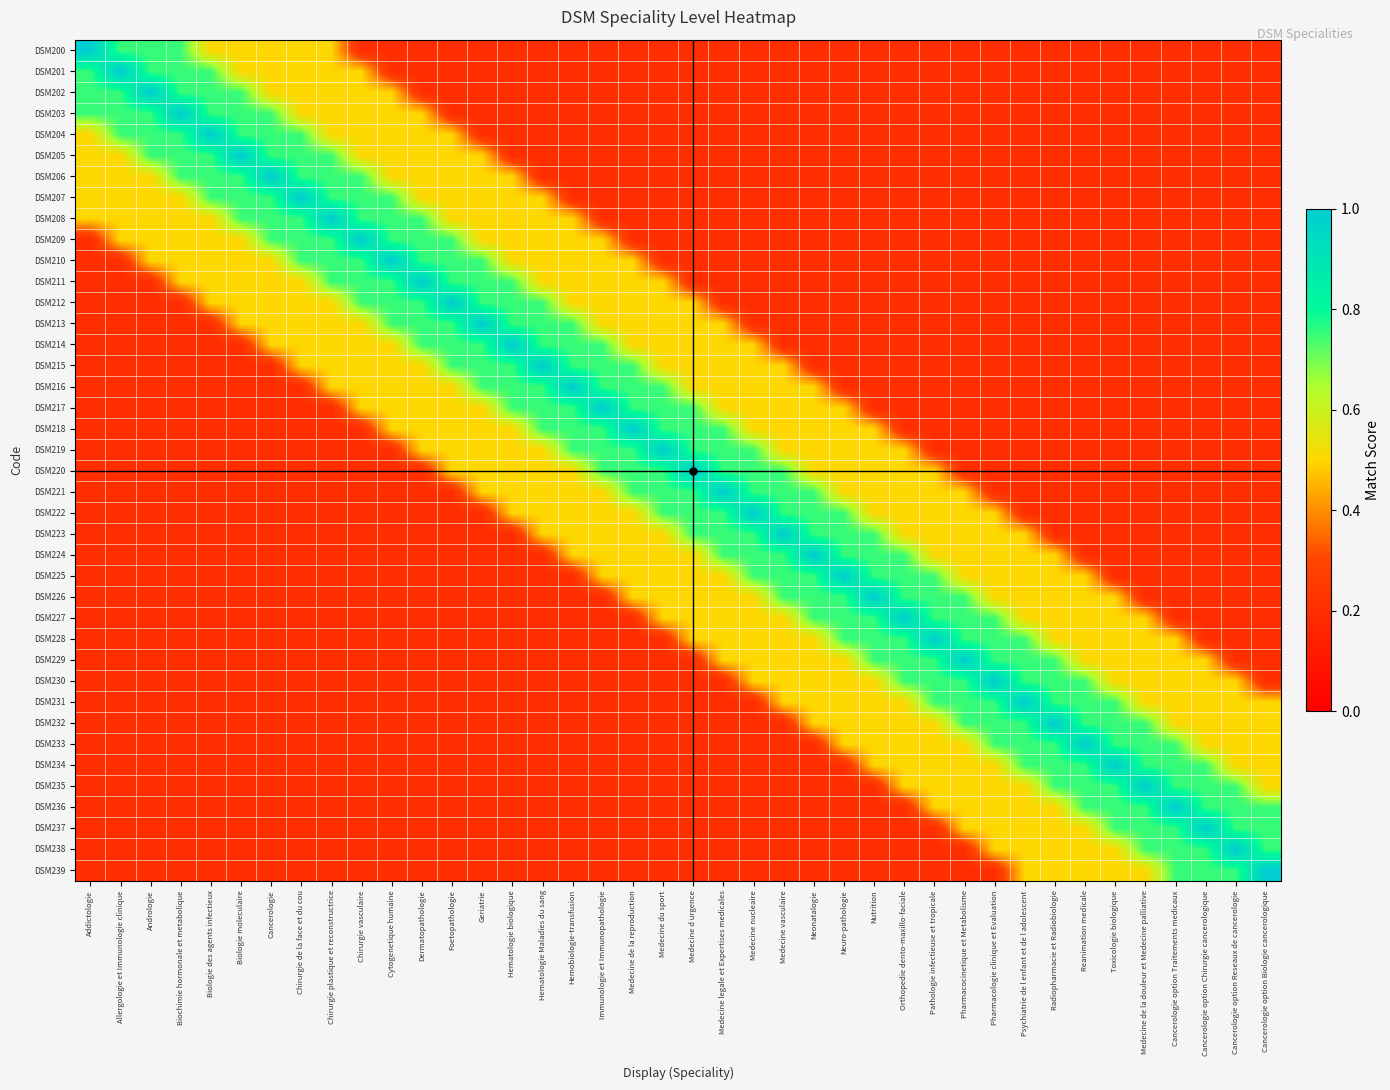

Reading left to right, transcribe all the data shown in this chart.

DSM200: Addictologie=1.0	Allergologie et Immunologie clinique=0.8	Andrologie=0.8	Biochimie hormonale et metabolique=0.8	Biologie des agents infectieux=0.5	Biologie moleculaire=0.5	Cancerologie=0.5	Chirurgie de la face et du cou=0.5	Chirurgie plastique et reconstructrice=0.5	Chirurgie vasculaire=0.2	Cytogenetique humaine=0.2	Dermatopathologie=0.2	Foetopathologie=0.2	Geriatrie=0.2	Hematologie biologique=0.2	Hematologie Maladies du sang=0.2	Hemobiologie-transfusion=0.2	Immunologie et Immunopathologie=0.2	Medecine de la reproduction=0.2	Medecine du sport=0.2	Medecine d urgence=0.2	Medecine legale et Expertises medicales=0.2	Medecine nucleaire=0.2	Medecine vasculaire=0.2	Neonatalogie=0.2	Neuro-pathologie=0.2	Nutrition=0.2	Orthopedie dento-maxillo-faciale=0.2	Pathologie infectieuse et tropicale=0.2	Pharmacocinetique et Metabolisme=0.2	Pharmacologie clinique et Evaluation=0.2	Psychiatrie de l enfant et de l adolescent=0.2	Radiopharmacie et Radiobiologie=0.2	Reanimation medicale=0.2	Toxicologie biologique=0.2	Medecine de la douleur et Medecine palliative=0.2	Cancerologie option Traitements medicaux=0.2	Cancerologie option Chirurgie cancerologique=0.2	Cancerologie option Reseaux de cancerologie=0.2	Cancerologie option Biologie cancerologique=0.2
DSM201: Addictologie=0.8	Allergologie et Immunologie clinique=1.0	Andrologie=0.8	Biochimie hormonale et metabolique=0.8	Biologie des agents infectieux=0.8	Biologie moleculaire=0.5	Cancerologie=0.5	Chirurgie de la face et du cou=0.5	Chirurgie plastique et reconstructrice=0.5	Chirurgie vasculaire=0.5	Cytogenetique humaine=0.2	Dermatopathologie=0.2	Foetopathologie=0.2	Geriatrie=0.2	Hematologie biologique=0.2	Hematologie Maladies du sang=0.2	Hemobiologie-transfusion=0.2	Immunologie et Immunopathologie=0.2	Medecine de la reproduction=0.2	Medecine du sport=0.2	Medecine d urgence=0.2	Medecine legale et Expertises medicales=0.2	Medecine nucleaire=0.2	Medecine vasculaire=0.2	Neonatalogie=0.2	Neuro-pathologie=0.2	Nutrition=0.2	Orthopedie dento-maxillo-faciale=0.2	Pathologie infectieuse et tropicale=0.2	Pharmacocinetique et Metabolisme=0.2	Pharmacologie clinique et Evaluation=0.2	Psychiatrie de l enfant et de l adolescent=0.2	Radiopharmacie et Radiobiologie=0.2	Reanimation medicale=0.2	Toxicologie biologique=0.2	Medecine de la douleur et Medecine palliative=0.2	Cancerologie option Traitements medicaux=0.2	Cancerologie option Chirurgie cancerologique=0.2	Cancerologie option Reseaux de cancerologie=0.2	Cancerologie option Biologie cancerologique=0.2
DSM202: Addictologie=0.8	Allergologie et Immunologie clinique=0.8	Andrologie=1.0	Biochimie hormonale et metabolique=0.8	Biologie des agents infectieux=0.8	Biologie moleculaire=0.8	Cancerologie=0.5	Chirurgie de la face et du cou=0.5	Chirurgie plastique et reconstructrice=0.5	Chirurgie vasculaire=0.5	Cytogenetique humaine=0.5	Dermatopathologie=0.2	Foetopathologie=0.2	Geriatrie=0.2	Hematologie biologique=0.2	Hematologie Maladies du sang=0.2	Hemobiologie-transfusion=0.2	Immunologie et Immunopathologie=0.2	Medecine de la reproduction=0.2	Medecine du sport=0.2	Medecine d urgence=0.2	Medecine legale et Expertises medicales=0.2	Medecine nucleaire=0.2	Medecine vasculaire=0.2	Neonatalogie=0.2	Neuro-pathologie=0.2	Nutrition=0.2	Orthopedie dento-maxillo-faciale=0.2	Pathologie infectieuse et tropicale=0.2	Pharmacocinetique et Metabolisme=0.2	Pharmacologie clinique et Evaluation=0.2	Psychiatrie de l enfant et de l adolescent=0.2	Radiopharmacie et Radiobiologie=0.2	Reanimation medicale=0.2	Toxicologie biologique=0.2	Medecine de la douleur et Medecine palliative=0.2	Cancerologie option Traitements medicaux=0.2	Cancerologie option Chirurgie cancerologique=0.2	Cancerologie option Reseaux de cancerologie=0.2	Cancerologie option Biologie cancerologique=0.2
DSM203: Addictologie=0.8	Allergologie et Immunologie clinique=0.8	Andrologie=0.8	Biochimie hormonale et metabolique=1.0	Biologie des agents infectieux=0.8	Biologie moleculaire=0.8	Cancerologie=0.8	Chirurgie de la face et du cou=0.5	Chirurgie plastique et reconstructrice=0.5	Chirurgie vasculaire=0.5	Cytogenetique humaine=0.5	Dermatopathologie=0.5	Foetopathologie=0.2	Geriatrie=0.2	Hematologie biologique=0.2	Hematologie Maladies du sang=0.2	Hemobiologie-transfusion=0.2	Immunologie et Immunopathologie=0.2	Medecine de la reproduction=0.2	Medecine du sport=0.2	Medecine d urgence=0.2	Medecine legale et Expertises medicales=0.2	Medecine nucleaire=0.2	Medecine vasculaire=0.2	Neonatalogie=0.2	Neuro-pathologie=0.2	Nutrition=0.2	Orthopedie dento-maxillo-faciale=0.2	Pathologie infectieuse et tropicale=0.2	Pharmacocinetique et Metabolisme=0.2	Pharmacologie clinique et Evaluation=0.2	Psychiatrie de l enfant et de l adolescent=0.2	Radiopharmacie et Radiobiologie=0.2	Reanimation medicale=0.2	Toxicologie biologique=0.2	Medecine de la douleur et Medecine palliative=0.2	Cancerologie option Traitements medicaux=0.2	Cancerologie option Chirurgie cancerologique=0.2	Cancerologie option Reseaux de cancerologie=0.2	Cancerologie option Biologie cancerologique=0.2
DSM204: Addictologie=0.5	Allergologie et Immunologie clinique=0.8	Andrologie=0.8	Biochimie hormonale et metabolique=0.8	Biologie des agents infectieux=1.0	Biologie moleculaire=0.8	Cancerologie=0.8	Chirurgie de la face et du cou=0.8	Chirurgie plastique et reconstructrice=0.5	Chirurgie vasculaire=0.5	Cytogenetique humaine=0.5	Dermatopathologie=0.5	Foetopathologie=0.5	Geriatrie=0.2	Hematologie biologique=0.2	Hematologie Maladies du sang=0.2	Hemobiologie-transfusion=0.2	Immunologie et Immunopathologie=0.2	Medecine de la reproduction=0.2	Medecine du sport=0.2	Medecine d urgence=0.2	Medecine legale et Expertises medicales=0.2	Medecine nucleaire=0.2	Medecine vasculaire=0.2	Neonatalogie=0.2	Neuro-pathologie=0.2	Nutrition=0.2	Orthopedie dento-maxillo-faciale=0.2	Pathologie infectieuse et tropicale=0.2	Pharmacocinetique et Metabolisme=0.2	Pharmacologie clinique et Evaluation=0.2	Psychiatrie de l enfant et de l adolescent=0.2	Radiopharmacie et Radiobiologie=0.2	Reanimation medicale=0.2	Toxicologie biologique=0.2	Medecine de la douleur et Medecine palliative=0.2	Cancerologie option Traitements medicaux=0.2	Cancerologie option Chirurgie cancerologique=0.2	Cancerologie option Reseaux de cancerologie=0.2	Cancerologie option Biologie cancerologique=0.2
DSM205: Addictologie=0.5	Allergologie et Immunologie clinique=0.5	Andrologie=0.8	Biochimie hormonale et metabolique=0.8	Biologie des agents infectieux=0.8	Biologie moleculaire=1.0	Cancerologie=0.8	Chirurgie de la face et du cou=0.8	Chirurgie plastique et reconstructrice=0.8	Chirurgie vasculaire=0.5	Cytogenetique humaine=0.5	Dermatopathologie=0.5	Foetopathologie=0.5	Geriatrie=0.5	Hematologie biologique=0.2	Hematologie Maladies du sang=0.2	Hemobiologie-transfusion=0.2	Immunologie et Immunopathologie=0.2	Medecine de la reproduction=0.2	Medecine du sport=0.2	Medecine d urgence=0.2	Medecine legale et Expertises medicales=0.2	Medecine nucleaire=0.2	Medecine vasculaire=0.2	Neonatalogie=0.2	Neuro-pathologie=0.2	Nutrition=0.2	Orthopedie dento-maxillo-faciale=0.2	Pathologie infectieuse et tropicale=0.2	Pharmacocinetique et Metabolisme=0.2	Pharmacologie clinique et Evaluation=0.2	Psychiatrie de l enfant et de l adolescent=0.2	Radiopharmacie et Radiobiologie=0.2	Reanimation medicale=0.2	Toxicologie biologique=0.2	Medecine de la douleur et Medecine palliative=0.2	Cancerologie option Traitements medicaux=0.2	Cancerologie option Chirurgie cancerologique=0.2	Cancerologie option Reseaux de cancerologie=0.2	Cancerologie option Biologie cancerologique=0.2
DSM206: Addictologie=0.5	Allergologie et Immunologie clinique=0.5	Andrologie=0.5	Biochimie hormonale et metabolique=0.8	Biologie des agents infectieux=0.8	Biologie moleculaire=0.8	Cancerologie=1.0	Chirurgie de la face et du cou=0.8	Chirurgie plastique et reconstructrice=0.8	Chirurgie vasculaire=0.8	Cytogenetique humaine=0.5	Dermatopathologie=0.5	Foetopathologie=0.5	Geriatrie=0.5	Hematologie biologique=0.5	Hematologie Maladies du sang=0.2	Hemobiologie-transfusion=0.2	Immunologie et Immunopathologie=0.2	Medecine de la reproduction=0.2	Medecine du sport=0.2	Medecine d urgence=0.2	Medecine legale et Expertises medicales=0.2	Medecine nucleaire=0.2	Medecine vasculaire=0.2	Neonatalogie=0.2	Neuro-pathologie=0.2	Nutrition=0.2	Orthopedie dento-maxillo-faciale=0.2	Pathologie infectieuse et tropicale=0.2	Pharmacocinetique et Metabolisme=0.2	Pharmacologie clinique et Evaluation=0.2	Psychiatrie de l enfant et de l adolescent=0.2	Radiopharmacie et Radiobiologie=0.2	Reanimation medicale=0.2	Toxicologie biologique=0.2	Medecine de la douleur et Medecine palliative=0.2	Cancerologie option Traitements medicaux=0.2	Cancerologie option Chirurgie cancerologique=0.2	Cancerologie option Reseaux de cancerologie=0.2	Cancerologie option Biologie cancerologique=0.2
DSM207: Addictologie=0.5	Allergologie et Immunologie clinique=0.5	Andrologie=0.5	Biochimie hormonale et metabolique=0.5	Biologie des agents infectieux=0.8	Biologie moleculaire=0.8	Cancerologie=0.8	Chirurgie de la face et du cou=1.0	Chirurgie plastique et reconstructrice=0.8	Chirurgie vasculaire=0.8	Cytogenetique humaine=0.8	Dermatopathologie=0.5	Foetopathologie=0.5	Geriatrie=0.5	Hematologie biologique=0.5	Hematologie Maladies du sang=0.5	Hemobiologie-transfusion=0.2	Immunologie et Immunopathologie=0.2	Medecine de la reproduction=0.2	Medecine du sport=0.2	Medecine d urgence=0.2	Medecine legale et Expertises medicales=0.2	Medecine nucleaire=0.2	Medecine vasculaire=0.2	Neonatalogie=0.2	Neuro-pathologie=0.2	Nutrition=0.2	Orthopedie dento-maxillo-faciale=0.2	Pathologie infectieuse et tropicale=0.2	Pharmacocinetique et Metabolisme=0.2	Pharmacologie clinique et Evaluation=0.2	Psychiatrie de l enfant et de l adolescent=0.2	Radiopharmacie et Radiobiologie=0.2	Reanimation medicale=0.2	Toxicologie biologique=0.2	Medecine de la douleur et Medecine palliative=0.2	Cancerologie option Traitements medicaux=0.2	Cancerologie option Chirurgie cancerologique=0.2	Cancerologie option Reseaux de cancerologie=0.2	Cancerologie option Biologie cancerologique=0.2
DSM208: Addictologie=0.5	Allergologie et Immunologie clinique=0.5	Andrologie=0.5	Biochimie hormonale et metabolique=0.5	Biologie des agents infectieux=0.5	Biologie moleculaire=0.8	Cancerologie=0.8	Chirurgie de la face et du cou=0.8	Chirurgie plastique et reconstructrice=1.0	Chirurgie vasculaire=0.8	Cytogenetique humaine=0.8	Dermatopathologie=0.8	Foetopathologie=0.5	Geriatrie=0.5	Hematologie biologique=0.5	Hematologie Maladies du sang=0.5	Hemobiologie-transfusion=0.5	Immunologie et Immunopathologie=0.2	Medecine de la reproduction=0.2	Medecine du sport=0.2	Medecine d urgence=0.2	Medecine legale et Expertises medicales=0.2	Medecine nucleaire=0.2	Medecine vasculaire=0.2	Neonatalogie=0.2	Neuro-pathologie=0.2	Nutrition=0.2	Orthopedie dento-maxillo-faciale=0.2	Pathologie infectieuse et tropicale=0.2	Pharmacocinetique et Metabolisme=0.2	Pharmacologie clinique et Evaluation=0.2	Psychiatrie de l enfant et de l adolescent=0.2	Radiopharmacie et Radiobiologie=0.2	Reanimation medicale=0.2	Toxicologie biologique=0.2	Medecine de la douleur et Medecine palliative=0.2	Cancerologie option Traitements medicaux=0.2	Cancerologie option Chirurgie cancerologique=0.2	Cancerologie option Reseaux de cancerologie=0.2	Cancerologie option Biologie cancerologique=0.2
DSM209: Addictologie=0.2	Allergologie et Immunologie clinique=0.5	Andrologie=0.5	Biochimie hormonale et metabolique=0.5	Biologie des agents infectieux=0.5	Biologie moleculaire=0.5	Cancerologie=0.8	Chirurgie de la face et du cou=0.8	Chirurgie plastique et reconstructrice=0.8	Chirurgie vasculaire=1.0	Cytogenetique humaine=0.8	Dermatopathologie=0.8	Foetopathologie=0.8	Geriatrie=0.5	Hematologie biologique=0.5	Hematologie Maladies du sang=0.5	Hemobiologie-transfusion=0.5	Immunologie et Immunopathologie=0.5	Medecine de la reproduction=0.2	Medecine du sport=0.2	Medecine d urgence=0.2	Medecine legale et Expertises medicales=0.2	Medecine nucleaire=0.2	Medecine vasculaire=0.2	Neonatalogie=0.2	Neuro-pathologie=0.2	Nutrition=0.2	Orthopedie dento-maxillo-faciale=0.2	Pathologie infectieuse et tropicale=0.2	Pharmacocinetique et Metabolisme=0.2	Pharmacologie clinique et Evaluation=0.2	Psychiatrie de l enfant et de l adolescent=0.2	Radiopharmacie et Radiobiologie=0.2	Reanimation medicale=0.2	Toxicologie biologique=0.2	Medecine de la douleur et Medecine palliative=0.2	Cancerologie option Traitements medicaux=0.2	Cancerologie option Chirurgie cancerologique=0.2	Cancerologie option Reseaux de cancerologie=0.2	Cancerologie option Biologie cancerologique=0.2
DSM210: Addictologie=0.2	Allergologie et Immunologie clinique=0.2	Andrologie=0.5	Biochimie hormonale et metabolique=0.5	Biologie des agents infectieux=0.5	Biologie moleculaire=0.5	Cancerologie=0.5	Chirurgie de la face et du cou=0.8	Chirurgie plastique et reconstructrice=0.8	Chirurgie vasculaire=0.8	Cytogenetique humaine=1.0	Dermatopathologie=0.8	Foetopathologie=0.8	Geriatrie=0.8	Hematologie biologique=0.5	Hematologie Maladies du sang=0.5	Hemobiologie-transfusion=0.5	Immunologie et Immunopathologie=0.5	Medecine de la reproduction=0.5	Medecine du sport=0.2	Medecine d urgence=0.2	Medecine legale et Expertises medicales=0.2	Medecine nucleaire=0.2	Medecine vasculaire=0.2	Neonatalogie=0.2	Neuro-pathologie=0.2	Nutrition=0.2	Orthopedie dento-maxillo-faciale=0.2	Pathologie infectieuse et tropicale=0.2	Pharmacocinetique et Metabolisme=0.2	Pharmacologie clinique et Evaluation=0.2	Psychiatrie de l enfant et de l adolescent=0.2	Radiopharmacie et Radiobiologie=0.2	Reanimation medicale=0.2	Toxicologie biologique=0.2	Medecine de la douleur et Medecine palliative=0.2	Cancerologie option Traitements medicaux=0.2	Cancerologie option Chirurgie cancerologique=0.2	Cancerologie option Reseaux de cancerologie=0.2	Cancerologie option Biologie cancerologique=0.2
DSM211: Addictologie=0.2	Allergologie et Immunologie clinique=0.2	Andrologie=0.2	Biochimie hormonale et metabolique=0.5	Biologie des agents infectieux=0.5	Biologie moleculaire=0.5	Cancerologie=0.5	Chirurgie de la face et du cou=0.5	Chirurgie plastique et reconstructrice=0.8	Chirurgie vasculaire=0.8	Cytogenetique humaine=0.8	Dermatopathologie=1.0	Foetopathologie=0.8	Geriatrie=0.8	Hematologie biologique=0.8	Hematologie Maladies du sang=0.5	Hemobiologie-transfusion=0.5	Immunologie et Immunopathologie=0.5	Medecine de la reproduction=0.5	Medecine du sport=0.5	Medecine d urgence=0.2	Medecine legale et Expertises medicales=0.2	Medecine nucleaire=0.2	Medecine vasculaire=0.2	Neonatalogie=0.2	Neuro-pathologie=0.2	Nutrition=0.2	Orthopedie dento-maxillo-faciale=0.2	Pathologie infectieuse et tropicale=0.2	Pharmacocinetique et Metabolisme=0.2	Pharmacologie clinique et Evaluation=0.2	Psychiatrie de l enfant et de l adolescent=0.2	Radiopharmacie et Radiobiologie=0.2	Reanimation medicale=0.2	Toxicologie biologique=0.2	Medecine de la douleur et Medecine palliative=0.2	Cancerologie option Traitements medicaux=0.2	Cancerologie option Chirurgie cancerologique=0.2	Cancerologie option Reseaux de cancerologie=0.2	Cancerologie option Biologie cancerologique=0.2
DSM212: Addictologie=0.2	Allergologie et Immunologie clinique=0.2	Andrologie=0.2	Biochimie hormonale et metabolique=0.2	Biologie des agents infectieux=0.5	Biologie moleculaire=0.5	Cancerologie=0.5	Chirurgie de la face et du cou=0.5	Chirurgie plastique et reconstructrice=0.5	Chirurgie vasculaire=0.8	Cytogenetique humaine=0.8	Dermatopathologie=0.8	Foetopathologie=1.0	Geriatrie=0.8	Hematologie biologique=0.8	Hematologie Maladies du sang=0.8	Hemobiologie-transfusion=0.5	Immunologie et Immunopathologie=0.5	Medecine de la reproduction=0.5	Medecine du sport=0.5	Medecine d urgence=0.5	Medecine legale et Expertises medicales=0.2	Medecine nucleaire=0.2	Medecine vasculaire=0.2	Neonatalogie=0.2	Neuro-pathologie=0.2	Nutrition=0.2	Orthopedie dento-maxillo-faciale=0.2	Pathologie infectieuse et tropicale=0.2	Pharmacocinetique et Metabolisme=0.2	Pharmacologie clinique et Evaluation=0.2	Psychiatrie de l enfant et de l adolescent=0.2	Radiopharmacie et Radiobiologie=0.2	Reanimation medicale=0.2	Toxicologie biologique=0.2	Medecine de la douleur et Medecine palliative=0.2	Cancerologie option Traitements medicaux=0.2	Cancerologie option Chirurgie cancerologique=0.2	Cancerologie option Reseaux de cancerologie=0.2	Cancerologie option Biologie cancerologique=0.2
DSM213: Addictologie=0.2	Allergologie et Immunologie clinique=0.2	Andrologie=0.2	Biochimie hormonale et metabolique=0.2	Biologie des agents infectieux=0.2	Biologie moleculaire=0.5	Cancerologie=0.5	Chirurgie de la face et du cou=0.5	Chirurgie plastique et reconstructrice=0.5	Chirurgie vasculaire=0.5	Cytogenetique humaine=0.8	Dermatopathologie=0.8	Foetopathologie=0.8	Geriatrie=1.0	Hematologie biologique=0.8	Hematologie Maladies du sang=0.8	Hemobiologie-transfusion=0.8	Immunologie et Immunopathologie=0.5	Medecine de la reproduction=0.5	Medecine du sport=0.5	Medecine d urgence=0.5	Medecine legale et Expertises medicales=0.5	Medecine nucleaire=0.2	Medecine vasculaire=0.2	Neonatalogie=0.2	Neuro-pathologie=0.2	Nutrition=0.2	Orthopedie dento-maxillo-faciale=0.2	Pathologie infectieuse et tropicale=0.2	Pharmacocinetique et Metabolisme=0.2	Pharmacologie clinique et Evaluation=0.2	Psychiatrie de l enfant et de l adolescent=0.2	Radiopharmacie et Radiobiologie=0.2	Reanimation medicale=0.2	Toxicologie biologique=0.2	Medecine de la douleur et Medecine palliative=0.2	Cancerologie option Traitements medicaux=0.2	Cancerologie option Chirurgie cancerologique=0.2	Cancerologie option Reseaux de cancerologie=0.2	Cancerologie option Biologie cancerologique=0.2
DSM214: Addictologie=0.2	Allergologie et Immunologie clinique=0.2	Andrologie=0.2	Biochimie hormonale et metabolique=0.2	Biologie des agents infectieux=0.2	Biologie moleculaire=0.2	Cancerologie=0.5	Chirurgie de la face et du cou=0.5	Chirurgie plastique et reconstructrice=0.5	Chirurgie vasculaire=0.5	Cytogenetique humaine=0.5	Dermatopathologie=0.8	Foetopathologie=0.8	Geriatrie=0.8	Hematologie biologique=1.0	Hematologie Maladies du sang=0.8	Hemobiologie-transfusion=0.8	Immunologie et Immunopathologie=0.8	Medecine de la reproduction=0.5	Medecine du sport=0.5	Medecine d urgence=0.5	Medecine legale et Expertises medicales=0.5	Medecine nucleaire=0.5	Medecine vasculaire=0.2	Neonatalogie=0.2	Neuro-pathologie=0.2	Nutrition=0.2	Orthopedie dento-maxillo-faciale=0.2	Pathologie infectieuse et tropicale=0.2	Pharmacocinetique et Metabolisme=0.2	Pharmacologie clinique et Evaluation=0.2	Psychiatrie de l enfant et de l adolescent=0.2	Radiopharmacie et Radiobiologie=0.2	Reanimation medicale=0.2	Toxicologie biologique=0.2	Medecine de la douleur et Medecine palliative=0.2	Cancerologie option Traitements medicaux=0.2	Cancerologie option Chirurgie cancerologique=0.2	Cancerologie option Reseaux de cancerologie=0.2	Cancerologie option Biologie cancerologique=0.2
DSM215: Addictologie=0.2	Allergologie et Immunologie clinique=0.2	Andrologie=0.2	Biochimie hormonale et metabolique=0.2	Biologie des agents infectieux=0.2	Biologie moleculaire=0.2	Cancerologie=0.2	Chirurgie de la face et du cou=0.5	Chirurgie plastique et reconstructrice=0.5	Chirurgie vasculaire=0.5	Cytogenetique humaine=0.5	Dermatopathologie=0.5	Foetopathologie=0.8	Geriatrie=0.8	Hematologie biologique=0.8	Hematologie Maladies du sang=1.0	Hemobiologie-transfusion=0.8	Immunologie et Immunopathologie=0.8	Medecine de la reproduction=0.8	Medecine du sport=0.5	Medecine d urgence=0.5	Medecine legale et Expertises medicales=0.5	Medecine nucleaire=0.5	Medecine vasculaire=0.5	Neonatalogie=0.2	Neuro-pathologie=0.2	Nutrition=0.2	Orthopedie dento-maxillo-faciale=0.2	Pathologie infectieuse et tropicale=0.2	Pharmacocinetique et Metabolisme=0.2	Pharmacologie clinique et Evaluation=0.2	Psychiatrie de l enfant et de l adolescent=0.2	Radiopharmacie et Radiobiologie=0.2	Reanimation medicale=0.2	Toxicologie biologique=0.2	Medecine de la douleur et Medecine palliative=0.2	Cancerologie option Traitements medicaux=0.2	Cancerologie option Chirurgie cancerologique=0.2	Cancerologie option Reseaux de cancerologie=0.2	Cancerologie option Biologie cancerologique=0.2
DSM216: Addictologie=0.2	Allergologie et Immunologie clinique=0.2	Andrologie=0.2	Biochimie hormonale et metabolique=0.2	Biologie des agents infectieux=0.2	Biologie moleculaire=0.2	Cancerologie=0.2	Chirurgie de la face et du cou=0.2	Chirurgie plastique et reconstructrice=0.5	Chirurgie vasculaire=0.5	Cytogenetique humaine=0.5	Dermatopathologie=0.5	Foetopathologie=0.5	Geriatrie=0.8	Hematologie biologique=0.8	Hematologie Maladies du sang=0.8	Hemobiologie-transfusion=1.0	Immunologie et Immunopathologie=0.8	Medecine de la reproduction=0.8	Medecine du sport=0.8	Medecine d urgence=0.5	Medecine legale et Expertises medicales=0.5	Medecine nucleaire=0.5	Medecine vasculaire=0.5	Neonatalogie=0.5	Neuro-pathologie=0.2	Nutrition=0.2	Orthopedie dento-maxillo-faciale=0.2	Pathologie infectieuse et tropicale=0.2	Pharmacocinetique et Metabolisme=0.2	Pharmacologie clinique et Evaluation=0.2	Psychiatrie de l enfant et de l adolescent=0.2	Radiopharmacie et Radiobiologie=0.2	Reanimation medicale=0.2	Toxicologie biologique=0.2	Medecine de la douleur et Medecine palliative=0.2	Cancerologie option Traitements medicaux=0.2	Cancerologie option Chirurgie cancerologique=0.2	Cancerologie option Reseaux de cancerologie=0.2	Cancerologie option Biologie cancerologique=0.2
DSM217: Addictologie=0.2	Allergologie et Immunologie clinique=0.2	Andrologie=0.2	Biochimie hormonale et metabolique=0.2	Biologie des agents infectieux=0.2	Biologie moleculaire=0.2	Cancerologie=0.2	Chirurgie de la face et du cou=0.2	Chirurgie plastique et reconstructrice=0.2	Chirurgie vasculaire=0.5	Cytogenetique humaine=0.5	Dermatopathologie=0.5	Foetopathologie=0.5	Geriatrie=0.5	Hematologie biologique=0.8	Hematologie Maladies du sang=0.8	Hemobiologie-transfusion=0.8	Immunologie et Immunopathologie=1.0	Medecine de la reproduction=0.8	Medecine du sport=0.8	Medecine d urgence=0.8	Medecine legale et Expertises medicales=0.5	Medecine nucleaire=0.5	Medecine vasculaire=0.5	Neonatalogie=0.5	Neuro-pathologie=0.5	Nutrition=0.2	Orthopedie dento-maxillo-faciale=0.2	Pathologie infectieuse et tropicale=0.2	Pharmacocinetique et Metabolisme=0.2	Pharmacologie clinique et Evaluation=0.2	Psychiatrie de l enfant et de l adolescent=0.2	Radiopharmacie et Radiobiologie=0.2	Reanimation medicale=0.2	Toxicologie biologique=0.2	Medecine de la douleur et Medecine palliative=0.2	Cancerologie option Traitements medicaux=0.2	Cancerologie option Chirurgie cancerologique=0.2	Cancerologie option Reseaux de cancerologie=0.2	Cancerologie option Biologie cancerologique=0.2
DSM218: Addictologie=0.2	Allergologie et Immunologie clinique=0.2	Andrologie=0.2	Biochimie hormonale et metabolique=0.2	Biologie des agents infectieux=0.2	Biologie moleculaire=0.2	Cancerologie=0.2	Chirurgie de la face et du cou=0.2	Chirurgie plastique et reconstructrice=0.2	Chirurgie vasculaire=0.2	Cytogenetique humaine=0.5	Dermatopathologie=0.5	Foetopathologie=0.5	Geriatrie=0.5	Hematologie biologique=0.5	Hematologie Maladies du sang=0.8	Hemobiologie-transfusion=0.8	Immunologie et Immunopathologie=0.8	Medecine de la reproduction=1.0	Medecine du sport=0.8	Medecine d urgence=0.8	Medecine legale et Expertises medicales=0.8	Medecine nucleaire=0.5	Medecine vasculaire=0.5	Neonatalogie=0.5	Neuro-pathologie=0.5	Nutrition=0.5	Orthopedie dento-maxillo-faciale=0.2	Pathologie infectieuse et tropicale=0.2	Pharmacocinetique et Metabolisme=0.2	Pharmacologie clinique et Evaluation=0.2	Psychiatrie de l enfant et de l adolescent=0.2	Radiopharmacie et Radiobiologie=0.2	Reanimation medicale=0.2	Toxicologie biologique=0.2	Medecine de la douleur et Medecine palliative=0.2	Cancerologie option Traitements medicaux=0.2	Cancerologie option Chirurgie cancerologique=0.2	Cancerologie option Reseaux de cancerologie=0.2	Cancerologie option Biologie cancerologique=0.2
DSM219: Addictologie=0.2	Allergologie et Immunologie clinique=0.2	Andrologie=0.2	Biochimie hormonale et metabolique=0.2	Biologie des agents infectieux=0.2	Biologie moleculaire=0.2	Cancerologie=0.2	Chirurgie de la face et du cou=0.2	Chirurgie plastique et reconstructrice=0.2	Chirurgie vasculaire=0.2	Cytogenetique humaine=0.2	Dermatopathologie=0.5	Foetopathologie=0.5	Geriatrie=0.5	Hematologie biologique=0.5	Hematologie Maladies du sang=0.5	Hemobiologie-transfusion=0.8	Immunologie et Immunopathologie=0.8	Medecine de la reproduction=0.8	Medecine du sport=1.0	Medecine d urgence=0.8	Medecine legale et Expertises medicales=0.8	Medecine nucleaire=0.8	Medecine vasculaire=0.5	Neonatalogie=0.5	Neuro-pathologie=0.5	Nutrition=0.5	Orthopedie dento-maxillo-faciale=0.5	Pathologie infectieuse et tropicale=0.2	Pharmacocinetique et Metabolisme=0.2	Pharmacologie clinique et Evaluation=0.2	Psychiatrie de l enfant et de l adolescent=0.2	Radiopharmacie et Radiobiologie=0.2	Reanimation medicale=0.2	Toxicologie biologique=0.2	Medecine de la douleur et Medecine palliative=0.2	Cancerologie option Traitements medicaux=0.2	Cancerologie option Chirurgie cancerologique=0.2	Cancerologie option Reseaux de cancerologie=0.2	Cancerologie option Biologie cancerologique=0.2
DSM220: Addictologie=0.2	Allergologie et Immunologie clinique=0.2	Andrologie=0.2	Biochimie hormonale et metabolique=0.2	Biologie des agents infectieux=0.2	Biologie moleculaire=0.2	Cancerologie=0.2	Chirurgie de la face et du cou=0.2	Chirurgie plastique et reconstructrice=0.2	Chirurgie vasculaire=0.2	Cytogenetique humaine=0.2	Dermatopathologie=0.2	Foetopathologie=0.5	Geriatrie=0.5	Hematologie biologique=0.5	Hematologie Maladies du sang=0.5	Hemobiologie-transfusion=0.5	Immunologie et Immunopathologie=0.8	Medecine de la reproduction=0.8	Medecine du sport=0.8	Medecine d urgence=1.0	Medecine legale et Expertises medicales=0.8	Medecine nucleaire=0.8	Medecine vasculaire=0.8	Neonatalogie=0.5	Neuro-pathologie=0.5	Nutrition=0.5	Orthopedie dento-maxillo-faciale=0.5	Pathologie infectieuse et tropicale=0.5	Pharmacocinetique et Metabolisme=0.2	Pharmacologie clinique et Evaluation=0.2	Psychiatrie de l enfant et de l adolescent=0.2	Radiopharmacie et Radiobiologie=0.2	Reanimation medicale=0.2	Toxicologie biologique=0.2	Medecine de la douleur et Medecine palliative=0.2	Cancerologie option Traitements medicaux=0.2	Cancerologie option Chirurgie cancerologique=0.2	Cancerologie option Reseaux de cancerologie=0.2	Cancerologie option Biologie cancerologique=0.2
DSM221: Addictologie=0.2	Allergologie et Immunologie clinique=0.2	Andrologie=0.2	Biochimie hormonale et metabolique=0.2	Biologie des agents infectieux=0.2	Biologie moleculaire=0.2	Cancerologie=0.2	Chirurgie de la face et du cou=0.2	Chirurgie plastique et reconstructrice=0.2	Chirurgie vasculaire=0.2	Cytogenetique humaine=0.2	Dermatopathologie=0.2	Foetopathologie=0.2	Geriatrie=0.5	Hematologie biologique=0.5	Hematologie Maladies du sang=0.5	Hemobiologie-transfusion=0.5	Immunologie et Immunopathologie=0.5	Medecine de la reproduction=0.8	Medecine du sport=0.8	Medecine d urgence=0.8	Medecine legale et Expertises medicales=1.0	Medecine nucleaire=0.8	Medecine vasculaire=0.8	Neonatalogie=0.8	Neuro-pathologie=0.5	Nutrition=0.5	Orthopedie dento-maxillo-faciale=0.5	Pathologie infectieuse et tropicale=0.5	Pharmacocinetique et Metabolisme=0.5	Pharmacologie clinique et Evaluation=0.2	Psychiatrie de l enfant et de l adolescent=0.2	Radiopharmacie et Radiobiologie=0.2	Reanimation medicale=0.2	Toxicologie biologique=0.2	Medecine de la douleur et Medecine palliative=0.2	Cancerologie option Traitements medicaux=0.2	Cancerologie option Chirurgie cancerologique=0.2	Cancerologie option Reseaux de cancerologie=0.2	Cancerologie option Biologie cancerologique=0.2
DSM222: Addictologie=0.2	Allergologie et Immunologie clinique=0.2	Andrologie=0.2	Biochimie hormonale et metabolique=0.2	Biologie des agents infectieux=0.2	Biologie moleculaire=0.2	Cancerologie=0.2	Chirurgie de la face et du cou=0.2	Chirurgie plastique et reconstructrice=0.2	Chirurgie vasculaire=0.2	Cytogenetique humaine=0.2	Dermatopathologie=0.2	Foetopathologie=0.2	Geriatrie=0.2	Hematologie biologique=0.5	Hematologie Maladies du sang=0.5	Hemobiologie-transfusion=0.5	Immunologie et Immunopathologie=0.5	Medecine de la reproduction=0.5	Medecine du sport=0.8	Medecine d urgence=0.8	Medecine legale et Expertises medicales=0.8	Medecine nucleaire=1.0	Medecine vasculaire=0.8	Neonatalogie=0.8	Neuro-pathologie=0.8	Nutrition=0.5	Orthopedie dento-maxillo-faciale=0.5	Pathologie infectieuse et tropicale=0.5	Pharmacocinetique et Metabolisme=0.5	Pharmacologie clinique et Evaluation=0.5	Psychiatrie de l enfant et de l adolescent=0.2	Radiopharmacie et Radiobiologie=0.2	Reanimation medicale=0.2	Toxicologie biologique=0.2	Medecine de la douleur et Medecine palliative=0.2	Cancerologie option Traitements medicaux=0.2	Cancerologie option Chirurgie cancerologique=0.2	Cancerologie option Reseaux de cancerologie=0.2	Cancerologie option Biologie cancerologique=0.2
DSM223: Addictologie=0.2	Allergologie et Immunologie clinique=0.2	Andrologie=0.2	Biochimie hormonale et metabolique=0.2	Biologie des agents infectieux=0.2	Biologie moleculaire=0.2	Cancerologie=0.2	Chirurgie de la face et du cou=0.2	Chirurgie plastique et reconstructrice=0.2	Chirurgie vasculaire=0.2	Cytogenetique humaine=0.2	Dermatopathologie=0.2	Foetopathologie=0.2	Geriatrie=0.2	Hematologie biologique=0.2	Hematologie Maladies du sang=0.5	Hemobiologie-transfusion=0.5	Immunologie et Immunopathologie=0.5	Medecine de la reproduction=0.5	Medecine du sport=0.5	Medecine d urgence=0.8	Medecine legale et Expertises medicales=0.8	Medecine nucleaire=0.8	Medecine vasculaire=1.0	Neonatalogie=0.8	Neuro-pathologie=0.8	Nutrition=0.8	Orthopedie dento-maxillo-faciale=0.5	Pathologie infectieuse et tropicale=0.5	Pharmacocinetique et Metabolisme=0.5	Pharmacologie clinique et Evaluation=0.5	Psychiatrie de l enfant et de l adolescent=0.5	Radiopharmacie et Radiobiologie=0.2	Reanimation medicale=0.2	Toxicologie biologique=0.2	Medecine de la douleur et Medecine palliative=0.2	Cancerologie option Traitements medicaux=0.2	Cancerologie option Chirurgie cancerologique=0.2	Cancerologie option Reseaux de cancerologie=0.2	Cancerologie option Biologie cancerologique=0.2
DSM224: Addictologie=0.2	Allergologie et Immunologie clinique=0.2	Andrologie=0.2	Biochimie hormonale et metabolique=0.2	Biologie des agents infectieux=0.2	Biologie moleculaire=0.2	Cancerologie=0.2	Chirurgie de la face et du cou=0.2	Chirurgie plastique et reconstructrice=0.2	Chirurgie vasculaire=0.2	Cytogenetique humaine=0.2	Dermatopathologie=0.2	Foetopathologie=0.2	Geriatrie=0.2	Hematologie biologique=0.2	Hematologie Maladies du sang=0.2	Hemobiologie-transfusion=0.5	Immunologie et Immunopathologie=0.5	Medecine de la reproduction=0.5	Medecine du sport=0.5	Medecine d urgence=0.5	Medecine legale et Expertises medicales=0.8	Medecine nucleaire=0.8	Medecine vasculaire=0.8	Neonatalogie=1.0	Neuro-pathologie=0.8	Nutrition=0.8	Orthopedie dento-maxillo-faciale=0.8	Pathologie infectieuse et tropicale=0.5	Pharmacocinetique et Metabolisme=0.5	Pharmacologie clinique et Evaluation=0.5	Psychiatrie de l enfant et de l adolescent=0.5	Radiopharmacie et Radiobiologie=0.5	Reanimation medicale=0.2	Toxicologie biologique=0.2	Medecine de la douleur et Medecine palliative=0.2	Cancerologie option Traitements medicaux=0.2	Cancerologie option Chirurgie cancerologique=0.2	Cancerologie option Reseaux de cancerologie=0.2	Cancerologie option Biologie cancerologique=0.2
DSM225: Addictologie=0.2	Allergologie et Immunologie clinique=0.2	Andrologie=0.2	Biochimie hormonale et metabolique=0.2	Biologie des agents infectieux=0.2	Biologie moleculaire=0.2	Cancerologie=0.2	Chirurgie de la face et du cou=0.2	Chirurgie plastique et reconstructrice=0.2	Chirurgie vasculaire=0.2	Cytogenetique humaine=0.2	Dermatopathologie=0.2	Foetopathologie=0.2	Geriatrie=0.2	Hematologie biologique=0.2	Hematologie Maladies du sang=0.2	Hemobiologie-transfusion=0.2	Immunologie et Immunopathologie=0.5	Medecine de la reproduction=0.5	Medecine du sport=0.5	Medecine d urgence=0.5	Medecine legale et Expertises medicales=0.5	Medecine nucleaire=0.8	Medecine vasculaire=0.8	Neonatalogie=0.8	Neuro-pathologie=1.0	Nutrition=0.8	Orthopedie dento-maxillo-faciale=0.8	Pathologie infectieuse et tropicale=0.8	Pharmacocinetique et Metabolisme=0.5	Pharmacologie clinique et Evaluation=0.5	Psychiatrie de l enfant et de l adolescent=0.5	Radiopharmacie et Radiobiologie=0.5	Reanimation medicale=0.5	Toxicologie biologique=0.2	Medecine de la douleur et Medecine palliative=0.2	Cancerologie option Traitements medicaux=0.2	Cancerologie option Chirurgie cancerologique=0.2	Cancerologie option Reseaux de cancerologie=0.2	Cancerologie option Biologie cancerologique=0.2
DSM226: Addictologie=0.2	Allergologie et Immunologie clinique=0.2	Andrologie=0.2	Biochimie hormonale et metabolique=0.2	Biologie des agents infectieux=0.2	Biologie moleculaire=0.2	Cancerologie=0.2	Chirurgie de la face et du cou=0.2	Chirurgie plastique et reconstructrice=0.2	Chirurgie vasculaire=0.2	Cytogenetique humaine=0.2	Dermatopathologie=0.2	Foetopathologie=0.2	Geriatrie=0.2	Hematologie biologique=0.2	Hematologie Maladies du sang=0.2	Hemobiologie-transfusion=0.2	Immunologie et Immunopathologie=0.2	Medecine de la reproduction=0.5	Medecine du sport=0.5	Medecine d urgence=0.5	Medecine legale et Expertises medicales=0.5	Medecine nucleaire=0.5	Medecine vasculaire=0.8	Neonatalogie=0.8	Neuro-pathologie=0.8	Nutrition=1.0	Orthopedie dento-maxillo-faciale=0.8	Pathologie infectieuse et tropicale=0.8	Pharmacocinetique et Metabolisme=0.8	Pharmacologie clinique et Evaluation=0.5	Psychiatrie de l enfant et de l adolescent=0.5	Radiopharmacie et Radiobiologie=0.5	Reanimation medicale=0.5	Toxicologie biologique=0.5	Medecine de la douleur et Medecine palliative=0.2	Cancerologie option Traitements medicaux=0.2	Cancerologie option Chirurgie cancerologique=0.2	Cancerologie option Reseaux de cancerologie=0.2	Cancerologie option Biologie cancerologique=0.2
DSM227: Addictologie=0.2	Allergologie et Immunologie clinique=0.2	Andrologie=0.2	Biochimie hormonale et metabolique=0.2	Biologie des agents infectieux=0.2	Biologie moleculaire=0.2	Cancerologie=0.2	Chirurgie de la face et du cou=0.2	Chirurgie plastique et reconstructrice=0.2	Chirurgie vasculaire=0.2	Cytogenetique humaine=0.2	Dermatopathologie=0.2	Foetopathologie=0.2	Geriatrie=0.2	Hematologie biologique=0.2	Hematologie Maladies du sang=0.2	Hemobiologie-transfusion=0.2	Immunologie et Immunopathologie=0.2	Medecine de la reproduction=0.2	Medecine du sport=0.5	Medecine d urgence=0.5	Medecine legale et Expertises medicales=0.5	Medecine nucleaire=0.5	Medecine vasculaire=0.5	Neonatalogie=0.8	Neuro-pathologie=0.8	Nutrition=0.8	Orthopedie dento-maxillo-faciale=1.0	Pathologie infectieuse et tropicale=0.8	Pharmacocinetique et Metabolisme=0.8	Pharmacologie clinique et Evaluation=0.8	Psychiatrie de l enfant et de l adolescent=0.5	Radiopharmacie et Radiobiologie=0.5	Reanimation medicale=0.5	Toxicologie biologique=0.5	Medecine de la douleur et Medecine palliative=0.5	Cancerologie option Traitements medicaux=0.2	Cancerologie option Chirurgie cancerologique=0.2	Cancerologie option Reseaux de cancerologie=0.2	Cancerologie option Biologie cancerologique=0.2
DSM228: Addictologie=0.2	Allergologie et Immunologie clinique=0.2	Andrologie=0.2	Biochimie hormonale et metabolique=0.2	Biologie des agents infectieux=0.2	Biologie moleculaire=0.2	Cancerologie=0.2	Chirurgie de la face et du cou=0.2	Chirurgie plastique et reconstructrice=0.2	Chirurgie vasculaire=0.2	Cytogenetique humaine=0.2	Dermatopathologie=0.2	Foetopathologie=0.2	Geriatrie=0.2	Hematologie biologique=0.2	Hematologie Maladies du sang=0.2	Hemobiologie-transfusion=0.2	Immunologie et Immunopathologie=0.2	Medecine de la reproduction=0.2	Medecine du sport=0.2	Medecine d urgence=0.5	Medecine legale et Expertises medicales=0.5	Medecine nucleaire=0.5	Medecine vasculaire=0.5	Neonatalogie=0.5	Neuro-pathologie=0.8	Nutrition=0.8	Orthopedie dento-maxillo-faciale=0.8	Pathologie infectieuse et tropicale=1.0	Pharmacocinetique et Metabolisme=0.8	Pharmacologie clinique et Evaluation=0.8	Psychiatrie de l enfant et de l adolescent=0.8	Radiopharmacie et Radiobiologie=0.5	Reanimation medicale=0.5	Toxicologie biologique=0.5	Medecine de la douleur et Medecine palliative=0.5	Cancerologie option Traitements medicaux=0.5	Cancerologie option Chirurgie cancerologique=0.2	Cancerologie option Reseaux de cancerologie=0.2	Cancerologie option Biologie cancerologique=0.2
DSM229: Addictologie=0.2	Allergologie et Immunologie clinique=0.2	Andrologie=0.2	Biochimie hormonale et metabolique=0.2	Biologie des agents infectieux=0.2	Biologie moleculaire=0.2	Cancerologie=0.2	Chirurgie de la face et du cou=0.2	Chirurgie plastique et reconstructrice=0.2	Chirurgie vasculaire=0.2	Cytogenetique humaine=0.2	Dermatopathologie=0.2	Foetopathologie=0.2	Geriatrie=0.2	Hematologie biologique=0.2	Hematologie Maladies du sang=0.2	Hemobiologie-transfusion=0.2	Immunologie et Immunopathologie=0.2	Medecine de la reproduction=0.2	Medecine du sport=0.2	Medecine d urgence=0.2	Medecine legale et Expertises medicales=0.5	Medecine nucleaire=0.5	Medecine vasculaire=0.5	Neonatalogie=0.5	Neuro-pathologie=0.5	Nutrition=0.8	Orthopedie dento-maxillo-faciale=0.8	Pathologie infectieuse et tropicale=0.8	Pharmacocinetique et Metabolisme=1.0	Pharmacologie clinique et Evaluation=0.8	Psychiatrie de l enfant et de l adolescent=0.8	Radiopharmacie et Radiobiologie=0.8	Reanimation medicale=0.5	Toxicologie biologique=0.5	Medecine de la douleur et Medecine palliative=0.5	Cancerologie option Traitements medicaux=0.5	Cancerologie option Chirurgie cancerologique=0.5	Cancerologie option Reseaux de cancerologie=0.2	Cancerologie option Biologie cancerologique=0.2
DSM230: Addictologie=0.2	Allergologie et Immunologie clinique=0.2	Andrologie=0.2	Biochimie hormonale et metabolique=0.2	Biologie des agents infectieux=0.2	Biologie moleculaire=0.2	Cancerologie=0.2	Chirurgie de la face et du cou=0.2	Chirurgie plastique et reconstructrice=0.2	Chirurgie vasculaire=0.2	Cytogenetique humaine=0.2	Dermatopathologie=0.2	Foetopathologie=0.2	Geriatrie=0.2	Hematologie biologique=0.2	Hematologie Maladies du sang=0.2	Hemobiologie-transfusion=0.2	Immunologie et Immunopathologie=0.2	Medecine de la reproduction=0.2	Medecine du sport=0.2	Medecine d urgence=0.2	Medecine legale et Expertises medicales=0.2	Medecine nucleaire=0.5	Medecine vasculaire=0.5	Neonatalogie=0.5	Neuro-pathologie=0.5	Nutrition=0.5	Orthopedie dento-maxillo-faciale=0.8	Pathologie infectieuse et tropicale=0.8	Pharmacocinetique et Metabolisme=0.8	Pharmacologie clinique et Evaluation=1.0	Psychiatrie de l enfant et de l adolescent=0.8	Radiopharmacie et Radiobiologie=0.8	Reanimation medicale=0.8	Toxicologie biologique=0.5	Medecine de la douleur et Medecine palliative=0.5	Cancerologie option Traitements medicaux=0.5	Cancerologie option Chirurgie cancerologique=0.5	Cancerologie option Reseaux de cancerologie=0.5	Cancerologie option Biologie cancerologique=0.2
DSM231: Addictologie=0.2	Allergologie et Immunologie clinique=0.2	Andrologie=0.2	Biochimie hormonale et metabolique=0.2	Biologie des agents infectieux=0.2	Biologie moleculaire=0.2	Cancerologie=0.2	Chirurgie de la face et du cou=0.2	Chirurgie plastique et reconstructrice=0.2	Chirurgie vasculaire=0.2	Cytogenetique humaine=0.2	Dermatopathologie=0.2	Foetopathologie=0.2	Geriatrie=0.2	Hematologie biologique=0.2	Hematologie Maladies du sang=0.2	Hemobiologie-transfusion=0.2	Immunologie et Immunopathologie=0.2	Medecine de la reproduction=0.2	Medecine du sport=0.2	Medecine d urgence=0.2	Medecine legale et Expertises medicales=0.2	Medecine nucleaire=0.2	Medecine vasculaire=0.5	Neonatalogie=0.5	Neuro-pathologie=0.5	Nutrition=0.5	Orthopedie dento-maxillo-faciale=0.5	Pathologie infectieuse et tropicale=0.8	Pharmacocinetique et Metabolisme=0.8	Pharmacologie clinique et Evaluation=0.8	Psychiatrie de l enfant et de l adolescent=1.0	Radiopharmacie et Radiobiologie=0.8	Reanimation medicale=0.8	Toxicologie biologique=0.8	Medecine de la douleur et Medecine palliative=0.5	Cancerologie option Traitements medicaux=0.5	Cancerologie option Chirurgie cancerologique=0.5	Cancerologie option Reseaux de cancerologie=0.5	Cancerologie option Biologie cancerologique=0.5
DSM232: Addictologie=0.2	Allergologie et Immunologie clinique=0.2	Andrologie=0.2	Biochimie hormonale et metabolique=0.2	Biologie des agents infectieux=0.2	Biologie moleculaire=0.2	Cancerologie=0.2	Chirurgie de la face et du cou=0.2	Chirurgie plastique et reconstructrice=0.2	Chirurgie vasculaire=0.2	Cytogenetique humaine=0.2	Dermatopathologie=0.2	Foetopathologie=0.2	Geriatrie=0.2	Hematologie biologique=0.2	Hematologie Maladies du sang=0.2	Hemobiologie-transfusion=0.2	Immunologie et Immunopathologie=0.2	Medecine de la reproduction=0.2	Medecine du sport=0.2	Medecine d urgence=0.2	Medecine legale et Expertises medicales=0.2	Medecine nucleaire=0.2	Medecine vasculaire=0.2	Neonatalogie=0.5	Neuro-pathologie=0.5	Nutrition=0.5	Orthopedie dento-maxillo-faciale=0.5	Pathologie infectieuse et tropicale=0.5	Pharmacocinetique et Metabolisme=0.8	Pharmacologie clinique et Evaluation=0.8	Psychiatrie de l enfant et de l adolescent=0.8	Radiopharmacie et Radiobiologie=1.0	Reanimation medicale=0.8	Toxicologie biologique=0.8	Medecine de la douleur et Medecine palliative=0.8	Cancerologie option Traitements medicaux=0.5	Cancerologie option Chirurgie cancerologique=0.5	Cancerologie option Reseaux de cancerologie=0.5	Cancerologie option Biologie cancerologique=0.5
DSM233: Addictologie=0.2	Allergologie et Immunologie clinique=0.2	Andrologie=0.2	Biochimie hormonale et metabolique=0.2	Biologie des agents infectieux=0.2	Biologie moleculaire=0.2	Cancerologie=0.2	Chirurgie de la face et du cou=0.2	Chirurgie plastique et reconstructrice=0.2	Chirurgie vasculaire=0.2	Cytogenetique humaine=0.2	Dermatopathologie=0.2	Foetopathologie=0.2	Geriatrie=0.2	Hematologie biologique=0.2	Hematologie Maladies du sang=0.2	Hemobiologie-transfusion=0.2	Immunologie et Immunopathologie=0.2	Medecine de la reproduction=0.2	Medecine du sport=0.2	Medecine d urgence=0.2	Medecine legale et Expertises medicales=0.2	Medecine nucleaire=0.2	Medecine vasculaire=0.2	Neonatalogie=0.2	Neuro-pathologie=0.5	Nutrition=0.5	Orthopedie dento-maxillo-faciale=0.5	Pathologie infectieuse et tropicale=0.5	Pharmacocinetique et Metabolisme=0.5	Pharmacologie clinique et Evaluation=0.8	Psychiatrie de l enfant et de l adolescent=0.8	Radiopharmacie et Radiobiologie=0.8	Reanimation medicale=1.0	Toxicologie biologique=0.8	Medecine de la douleur et Medecine palliative=0.8	Cancerologie option Traitements medicaux=0.8	Cancerologie option Chirurgie cancerologique=0.5	Cancerologie option Reseaux de cancerologie=0.5	Cancerologie option Biologie cancerologique=0.5
DSM234: Addictologie=0.2	Allergologie et Immunologie clinique=0.2	Andrologie=0.2	Biochimie hormonale et metabolique=0.2	Biologie des agents infectieux=0.2	Biologie moleculaire=0.2	Cancerologie=0.2	Chirurgie de la face et du cou=0.2	Chirurgie plastique et reconstructrice=0.2	Chirurgie vasculaire=0.2	Cytogenetique humaine=0.2	Dermatopathologie=0.2	Foetopathologie=0.2	Geriatrie=0.2	Hematologie biologique=0.2	Hematologie Maladies du sang=0.2	Hemobiologie-transfusion=0.2	Immunologie et Immunopathologie=0.2	Medecine de la reproduction=0.2	Medecine du sport=0.2	Medecine d urgence=0.2	Medecine legale et Expertises medicales=0.2	Medecine nucleaire=0.2	Medecine vasculaire=0.2	Neonatalogie=0.2	Neuro-pathologie=0.2	Nutrition=0.5	Orthopedie dento-maxillo-faciale=0.5	Pathologie infectieuse et tropicale=0.5	Pharmacocinetique et Metabolisme=0.5	Pharmacologie clinique et Evaluation=0.5	Psychiatrie de l enfant et de l adolescent=0.8	Radiopharmacie et Radiobiologie=0.8	Reanimation medicale=0.8	Toxicologie biologique=1.0	Medecine de la douleur et Medecine palliative=0.8	Cancerologie option Traitements medicaux=0.8	Cancerologie option Chirurgie cancerologique=0.8	Cancerologie option Reseaux de cancerologie=0.5	Cancerologie option Biologie cancerologique=0.5
DSM235: Addictologie=0.2	Allergologie et Immunologie clinique=0.2	Andrologie=0.2	Biochimie hormonale et metabolique=0.2	Biologie des agents infectieux=0.2	Biologie moleculaire=0.2	Cancerologie=0.2	Chirurgie de la face et du cou=0.2	Chirurgie plastique et reconstructrice=0.2	Chirurgie vasculaire=0.2	Cytogenetique humaine=0.2	Dermatopathologie=0.2	Foetopathologie=0.2	Geriatrie=0.2	Hematologie biologique=0.2	Hematologie Maladies du sang=0.2	Hemobiologie-transfusion=0.2	Immunologie et Immunopathologie=0.2	Medecine de la reproduction=0.2	Medecine du sport=0.2	Medecine d urgence=0.2	Medecine legale et Expertises medicales=0.2	Medecine nucleaire=0.2	Medecine vasculaire=0.2	Neonatalogie=0.2	Neuro-pathologie=0.2	Nutrition=0.2	Orthopedie dento-maxillo-faciale=0.5	Pathologie infectieuse et tropicale=0.5	Pharmacocinetique et Metabolisme=0.5	Pharmacologie clinique et Evaluation=0.5	Psychiatrie de l enfant et de l adolescent=0.5	Radiopharmacie et Radiobiologie=0.8	Reanimation medicale=0.8	Toxicologie biologique=0.8	Medecine de la douleur et Medecine palliative=1.0	Cancerologie option Traitements medicaux=0.8	Cancerologie option Chirurgie cancerologique=0.8	Cancerologie option Reseaux de cancerologie=0.8	Cancerologie option Biologie cancerologique=0.5
DSM236: Addictologie=0.2	Allergologie et Immunologie clinique=0.2	Andrologie=0.2	Biochimie hormonale et metabolique=0.2	Biologie des agents infectieux=0.2	Biologie moleculaire=0.2	Cancerologie=0.2	Chirurgie de la face et du cou=0.2	Chirurgie plastique et reconstructrice=0.2	Chirurgie vasculaire=0.2	Cytogenetique humaine=0.2	Dermatopathologie=0.2	Foetopathologie=0.2	Geriatrie=0.2	Hematologie biologique=0.2	Hematologie Maladies du sang=0.2	Hemobiologie-transfusion=0.2	Immunologie et Immunopathologie=0.2	Medecine de la reproduction=0.2	Medecine du sport=0.2	Medecine d urgence=0.2	Medecine legale et Expertises medicales=0.2	Medecine nucleaire=0.2	Medecine vasculaire=0.2	Neonatalogie=0.2	Neuro-pathologie=0.2	Nutrition=0.2	Orthopedie dento-maxillo-faciale=0.2	Pathologie infectieuse et tropicale=0.5	Pharmacocinetique et Metabolisme=0.5	Pharmacologie clinique et Evaluation=0.5	Psychiatrie de l enfant et de l adolescent=0.5	Radiopharmacie et Radiobiologie=0.5	Reanimation medicale=0.8	Toxicologie biologique=0.8	Medecine de la douleur et Medecine palliative=0.8	Cancerologie option Traitements medicaux=1.0	Cancerologie option Chirurgie cancerologique=0.8	Cancerologie option Reseaux de cancerologie=0.8	Cancerologie option Biologie cancerologique=0.8
DSM237: Addictologie=0.2	Allergologie et Immunologie clinique=0.2	Andrologie=0.2	Biochimie hormonale et metabolique=0.2	Biologie des agents infectieux=0.2	Biologie moleculaire=0.2	Cancerologie=0.2	Chirurgie de la face et du cou=0.2	Chirurgie plastique et reconstructrice=0.2	Chirurgie vasculaire=0.2	Cytogenetique humaine=0.2	Dermatopathologie=0.2	Foetopathologie=0.2	Geriatrie=0.2	Hematologie biologique=0.2	Hematologie Maladies du sang=0.2	Hemobiologie-transfusion=0.2	Immunologie et Immunopathologie=0.2	Medecine de la reproduction=0.2	Medecine du sport=0.2	Medecine d urgence=0.2	Medecine legale et Expertises medicales=0.2	Medecine nucleaire=0.2	Medecine vasculaire=0.2	Neonatalogie=0.2	Neuro-pathologie=0.2	Nutrition=0.2	Orthopedie dento-maxillo-faciale=0.2	Pathologie infectieuse et tropicale=0.2	Pharmacocinetique et Metabolisme=0.5	Pharmacologie clinique et Evaluation=0.5	Psychiatrie de l enfant et de l adolescent=0.5	Radiopharmacie et Radiobiologie=0.5	Reanimation medicale=0.5	Toxicologie biologique=0.8	Medecine de la douleur et Medecine palliative=0.8	Cancerologie option Traitements medicaux=0.8	Cancerologie option Chirurgie cancerologique=1.0	Cancerologie option Reseaux de cancerologie=0.8	Cancerologie option Biologie cancerologique=0.8
DSM238: Addictologie=0.2	Allergologie et Immunologie clinique=0.2	Andrologie=0.2	Biochimie hormonale et metabolique=0.2	Biologie des agents infectieux=0.2	Biologie moleculaire=0.2	Cancerologie=0.2	Chirurgie de la face et du cou=0.2	Chirurgie plastique et reconstructrice=0.2	Chirurgie vasculaire=0.2	Cytogenetique humaine=0.2	Dermatopathologie=0.2	Foetopathologie=0.2	Geriatrie=0.2	Hematologie biologique=0.2	Hematologie Maladies du sang=0.2	Hemobiologie-transfusion=0.2	Immunologie et Immunopathologie=0.2	Medecine de la reproduction=0.2	Medecine du sport=0.2	Medecine d urgence=0.2	Medecine legale et Expertises medicales=0.2	Medecine nucleaire=0.2	Medecine vasculaire=0.2	Neonatalogie=0.2	Neuro-pathologie=0.2	Nutrition=0.2	Orthopedie dento-maxillo-faciale=0.2	Pathologie infectieuse et tropicale=0.2	Pharmacocinetique et Metabolisme=0.2	Pharmacologie clinique et Evaluation=0.5	Psychiatrie de l enfant et de l adolescent=0.5	Radiopharmacie et Radiobiologie=0.5	Reanimation medicale=0.5	Toxicologie biologique=0.5	Medecine de la douleur et Medecine palliative=0.8	Cancerologie option Traitements medicaux=0.8	Cancerologie option Chirurgie cancerologique=0.8	Cancerologie option Reseaux de cancerologie=1.0	Cancerologie option Biologie cancerologique=0.8
DSM239: Addictologie=0.2	Allergologie et Immunologie clinique=0.2	Andrologie=0.2	Biochimie hormonale et metabolique=0.2	Biologie des agents infectieux=0.2	Biologie moleculaire=0.2	Cancerologie=0.2	Chirurgie de la face et du cou=0.2	Chirurgie plastique et reconstructrice=0.2	Chirurgie vasculaire=0.2	Cytogenetique humaine=0.2	Dermatopathologie=0.2	Foetopathologie=0.2	Geriatrie=0.2	Hematologie biologique=0.2	Hematologie Maladies du sang=0.2	Hemobiologie-transfusion=0.2	Immunologie et Immunopathologie=0.2	Medecine de la reproduction=0.2	Medecine du sport=0.2	Medecine d urgence=0.2	Medecine legale et Expertises medicales=0.2	Medecine nucleaire=0.2	Medecine vasculaire=0.2	Neonatalogie=0.2	Neuro-pathologie=0.2	Nutrition=0.2	Orthopedie dento-maxillo-faciale=0.2	Pathologie infectieuse et tropicale=0.2	Pharmacocinetique et Metabolisme=0.2	Pharmacologie clinique et Evaluation=0.2	Psychiatrie de l enfant et de l adolescent=0.5	Radiopharmacie et Radiobiologie=0.5	Reanimation medicale=0.5	Toxicologie biologique=0.5	Medecine de la douleur et Medecine palliative=0.5	Cancerologie option Traitements medicaux=0.8	Cancerologie option Chirurgie cancerologique=0.8	Cancerologie option Reseaux de cancerologie=0.8	Cancerologie option Biologie cancerologique=1.0